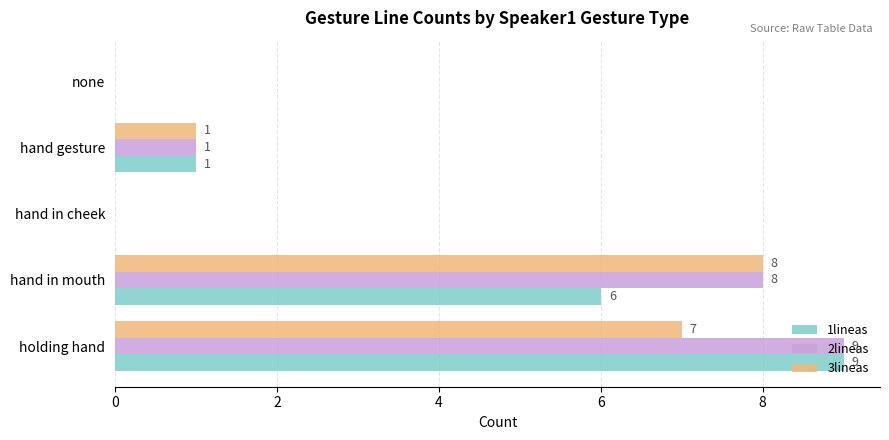

Is it true that 3lineas equals 7 at holding hand?

True